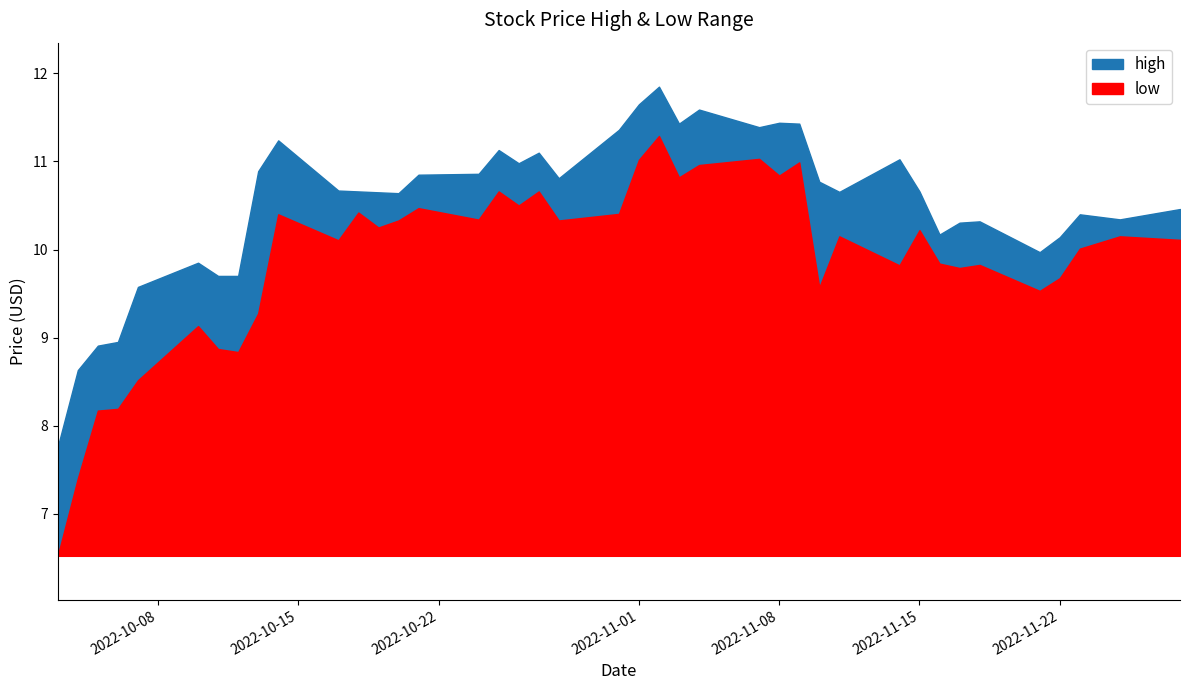

List the labels in order of high value, largest first.

2022-11-02, 2022-11-01, 2022-11-04, 2022-11-08, 2022-11-03, 2022-11-09, 2022-11-07, 2022-10-31, 2022-10-14, 2022-10-25, 2022-10-27, 2022-11-14, 2022-10-26, 2022-10-13, 2022-10-24, 2022-10-21, 2022-10-28, 2022-11-10, 2022-10-17, 2022-10-18, 2022-11-15, 2022-11-11, 2022-10-19, 2022-10-20, 2022-11-28, 2022-11-23, 2022-11-25, 2022-11-18, 2022-11-17, 2022-11-16, 2022-11-22, 2022-11-21, 2022-10-10, 2022-10-11, 2022-10-12, 2022-10-07, 2022-10-06, 2022-10-05, 2022-10-04, 2022-10-03